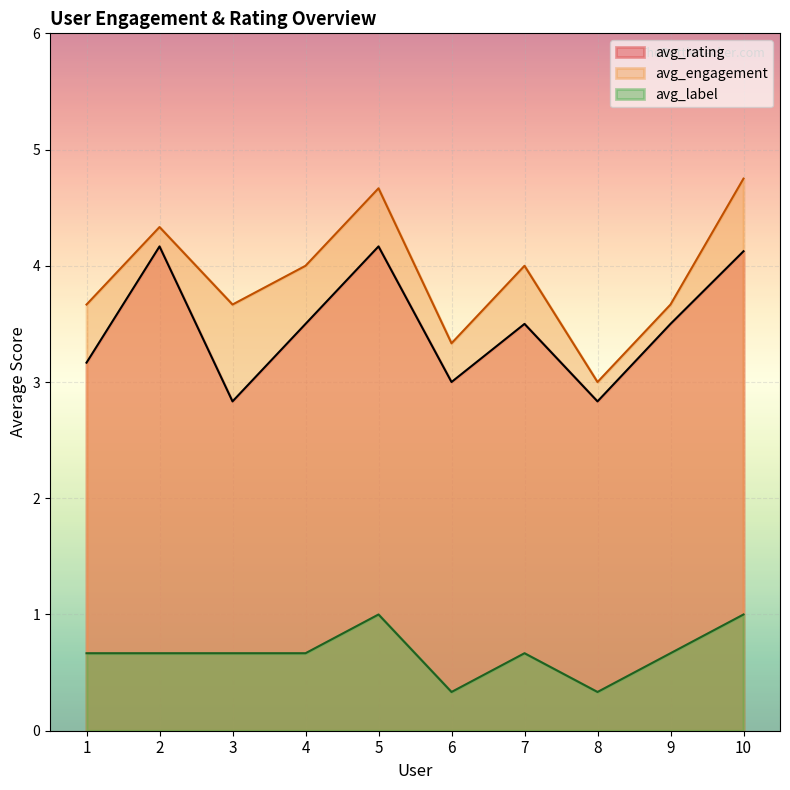

What is the sum of the avg_rating values at 8 and 4?

6.3